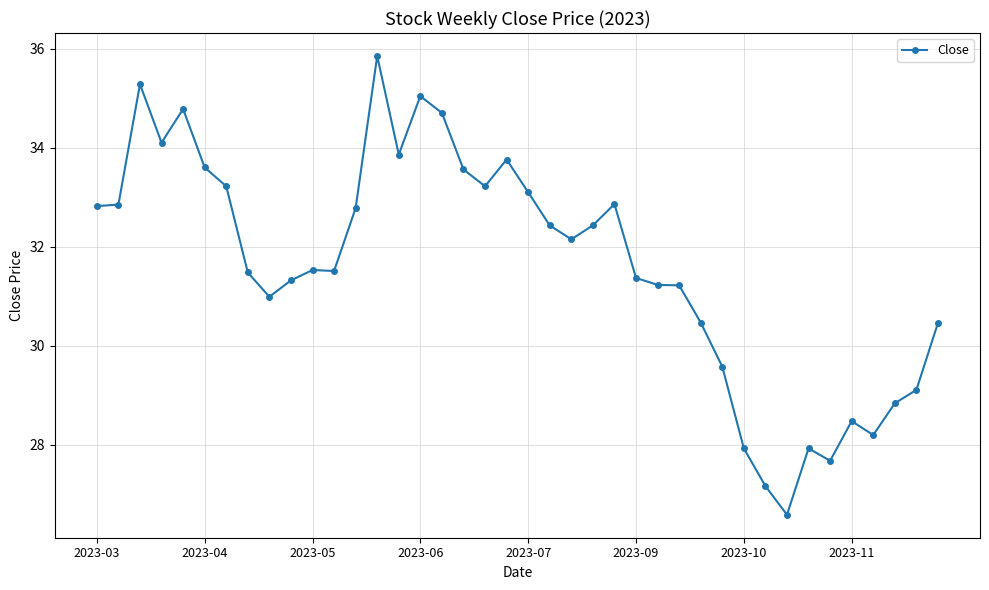

What is the value of the 8th point from the left?

31.5